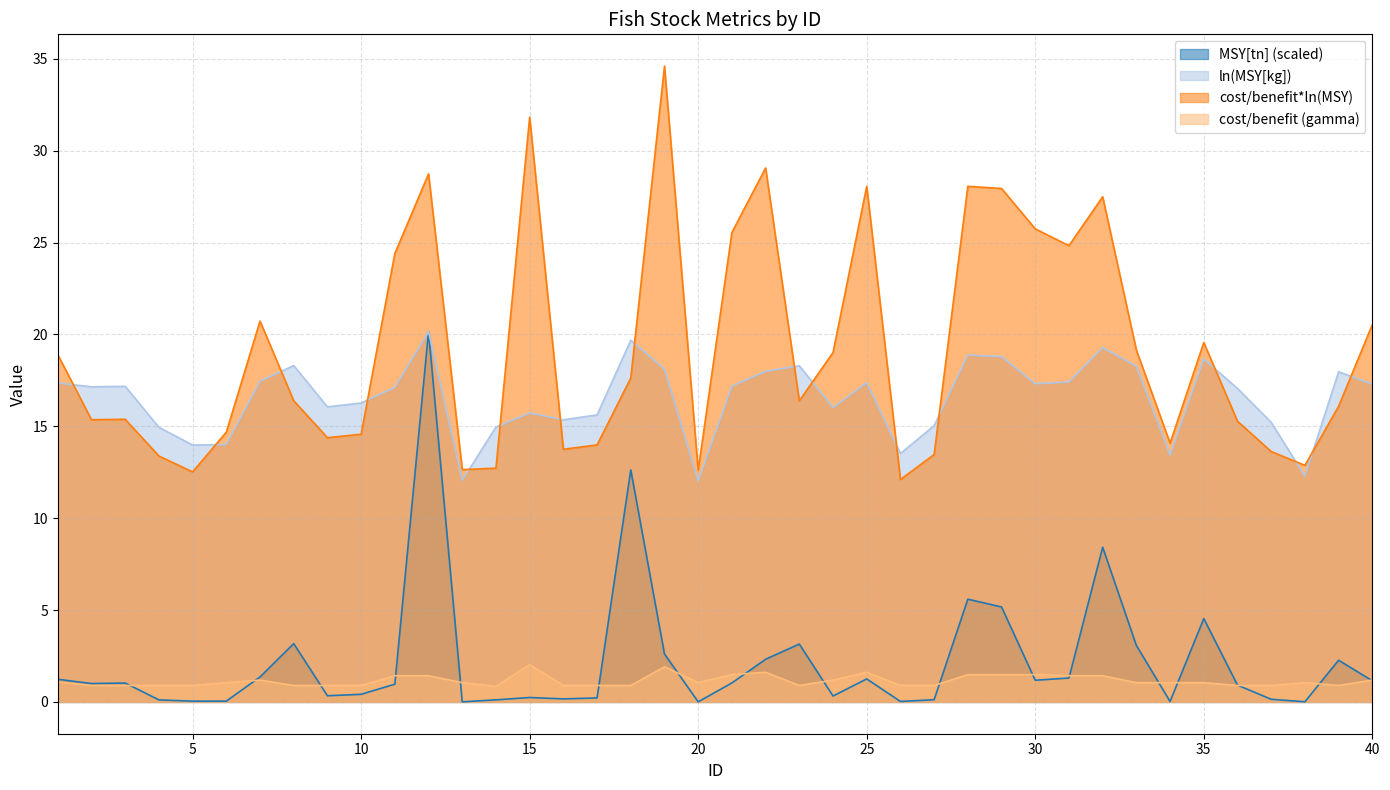

Which series has the widest spread of values?

cost/benefit*ln(MSY)